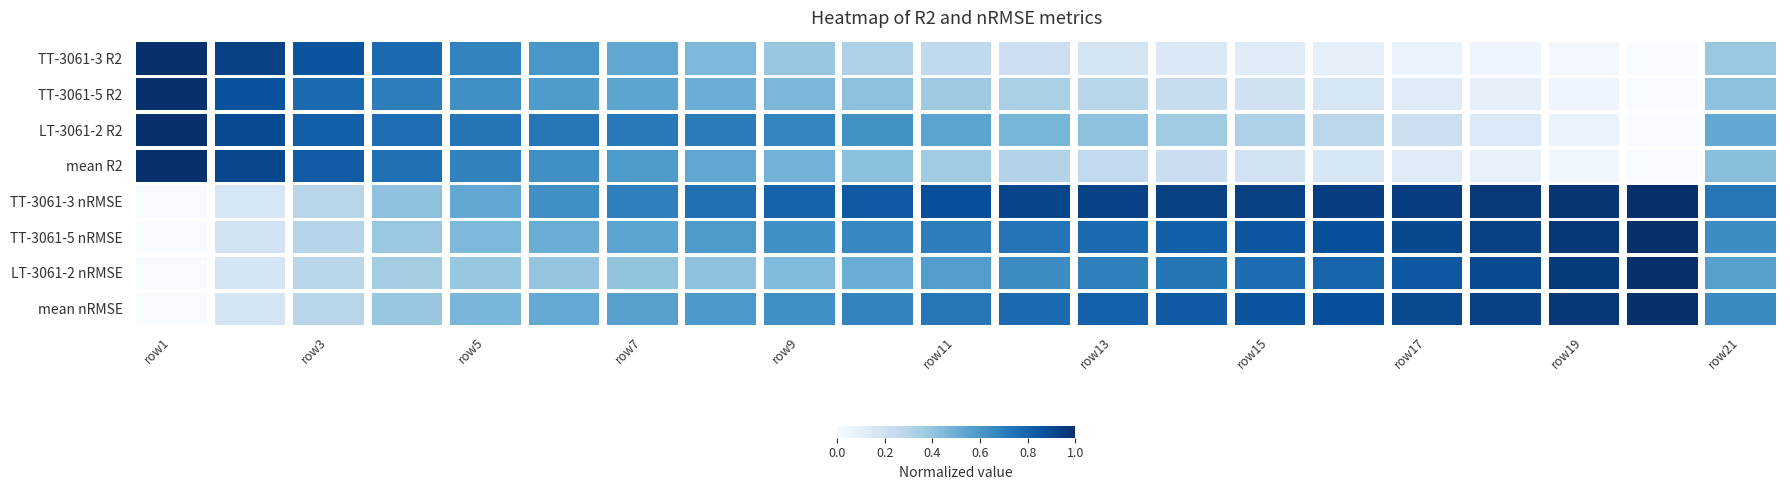

What is the difference between the TT-3061-3 R2 values at row17 and row15?

0.1